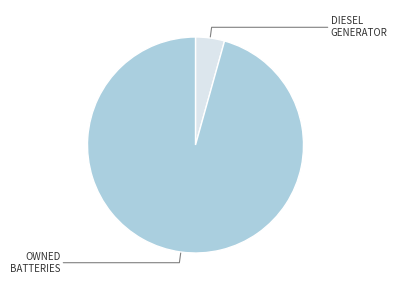

Is there a majority slice in this chart?

Yes